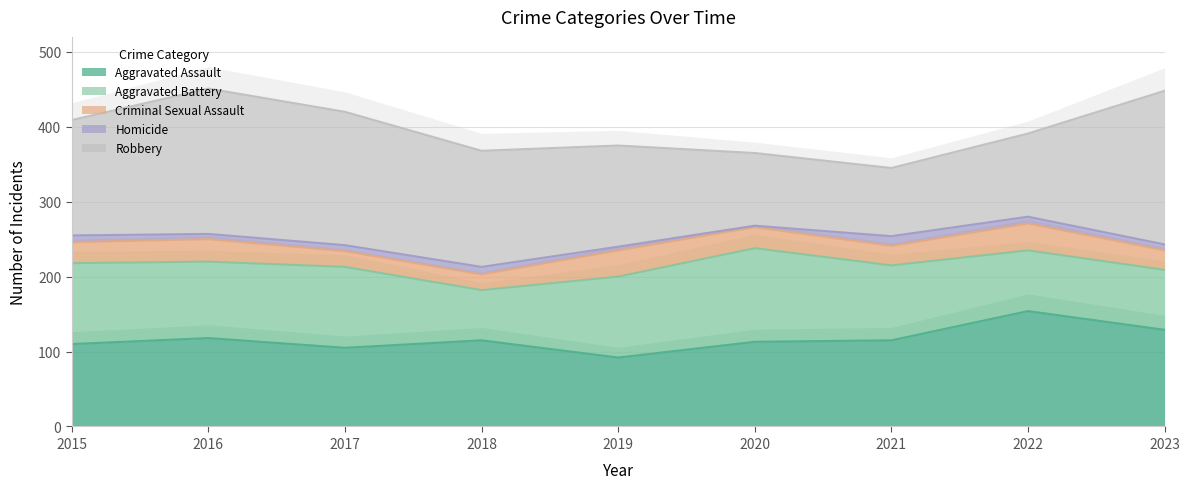

True or false: Aggravated Assault has a value of 203 at 2021.

False